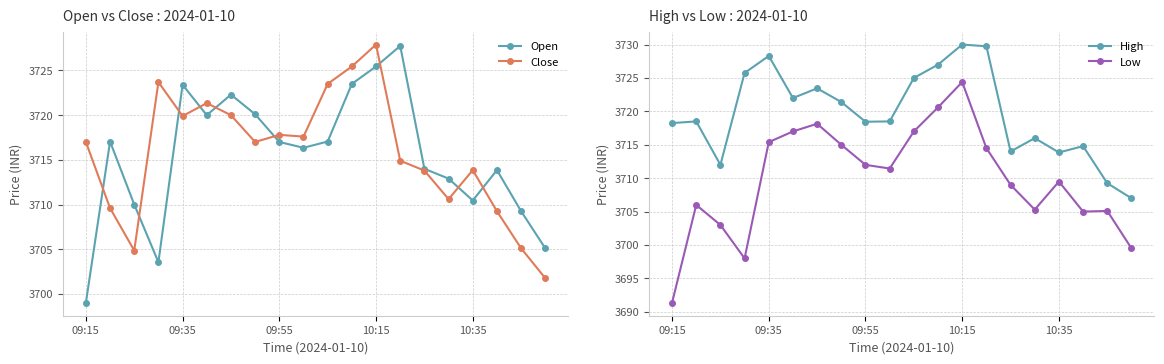

What is the maximum value for Open?

3727.8